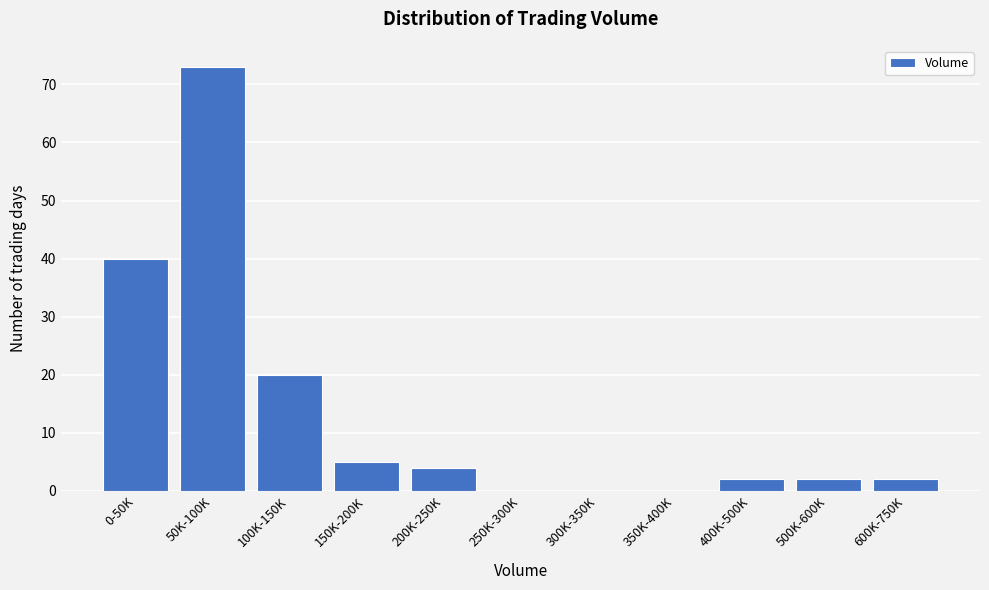

Reading left to right, transcribe all the data shown in this chart.

0-50K=40	50K-100K=73	100K-150K=20	150K-200K=5	200K-250K=4	250K-300K=0	300K-350K=0	350K-400K=0	400K-500K=2	500K-600K=2	600K-750K=2